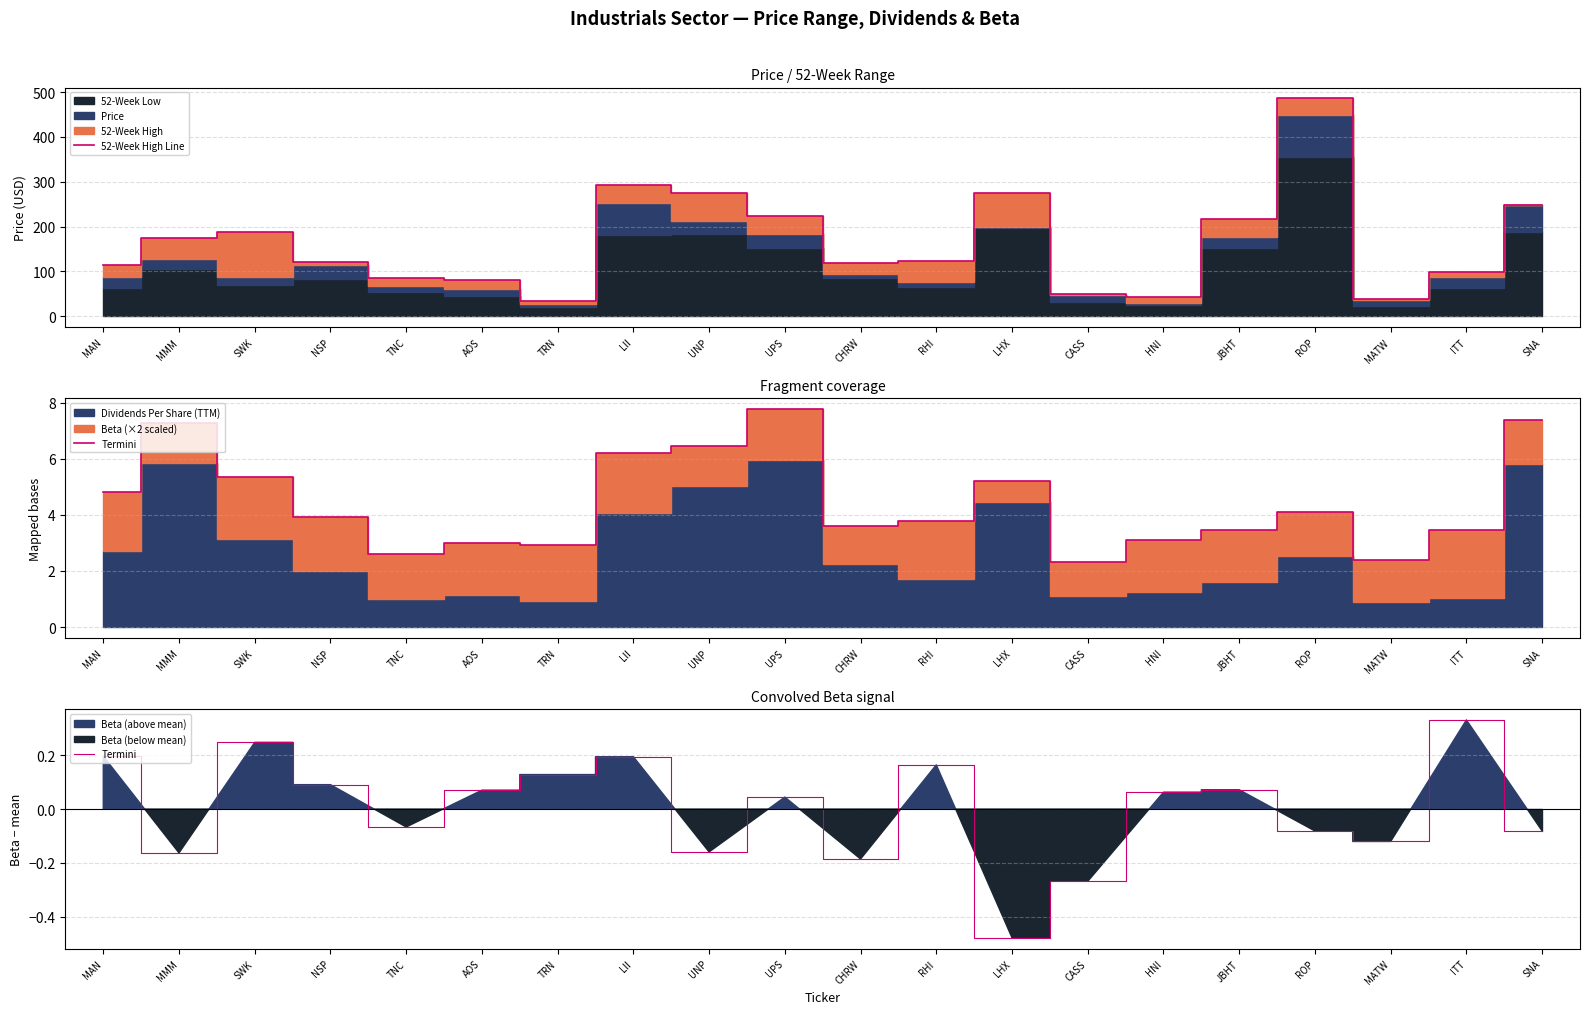

Rank the series by their maximum value, from highest to lowest.

52-Week High Line, Termini